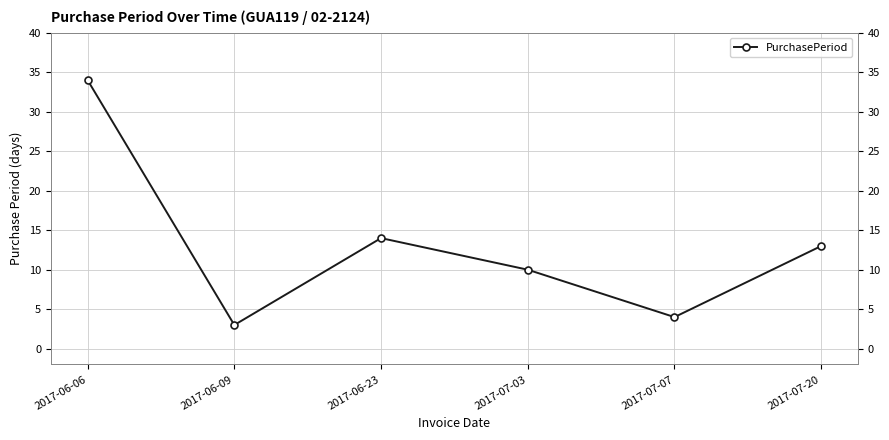

Is this an area chart (filled region under the line)?

No